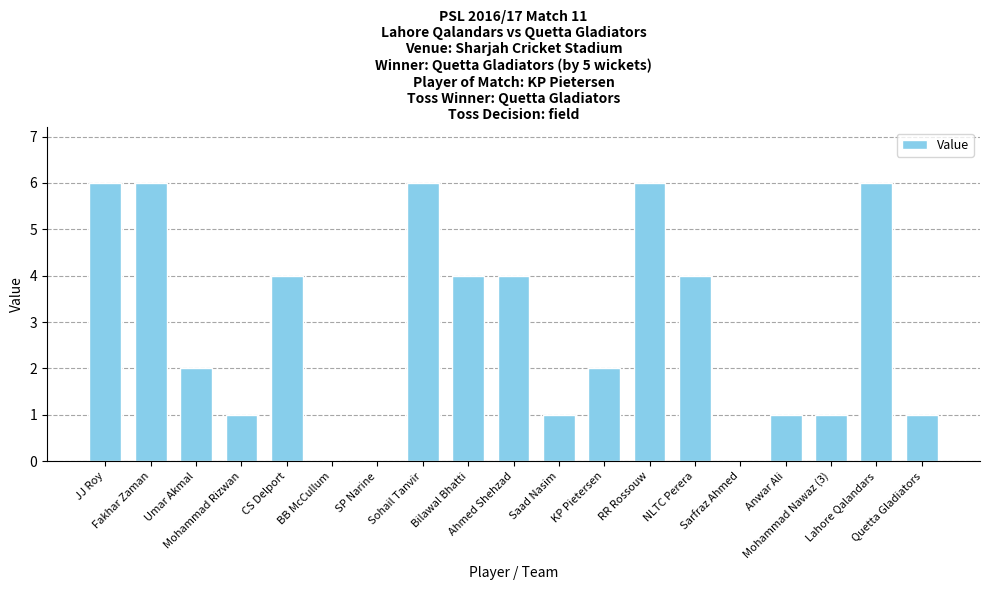

What is the sum of all values?

55